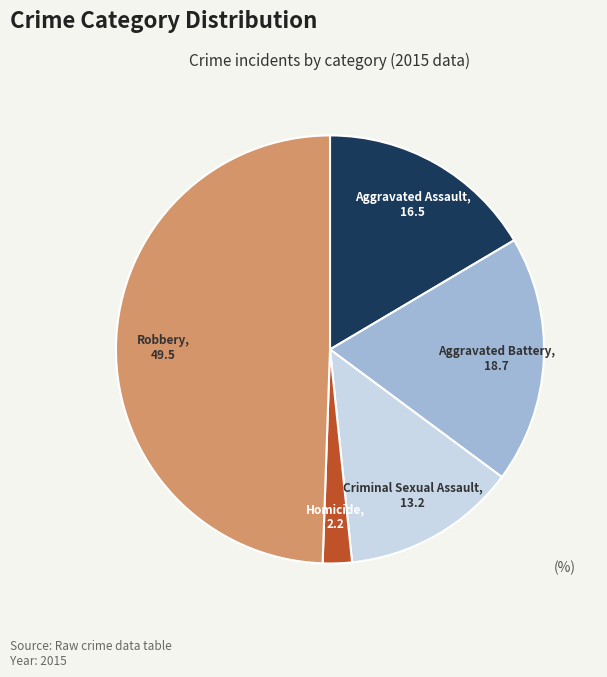

Rank the categories by value from lowest to highest.

Homicide, Criminal Sexual Assault, Aggravated Assault, Aggravated Battery, Robbery